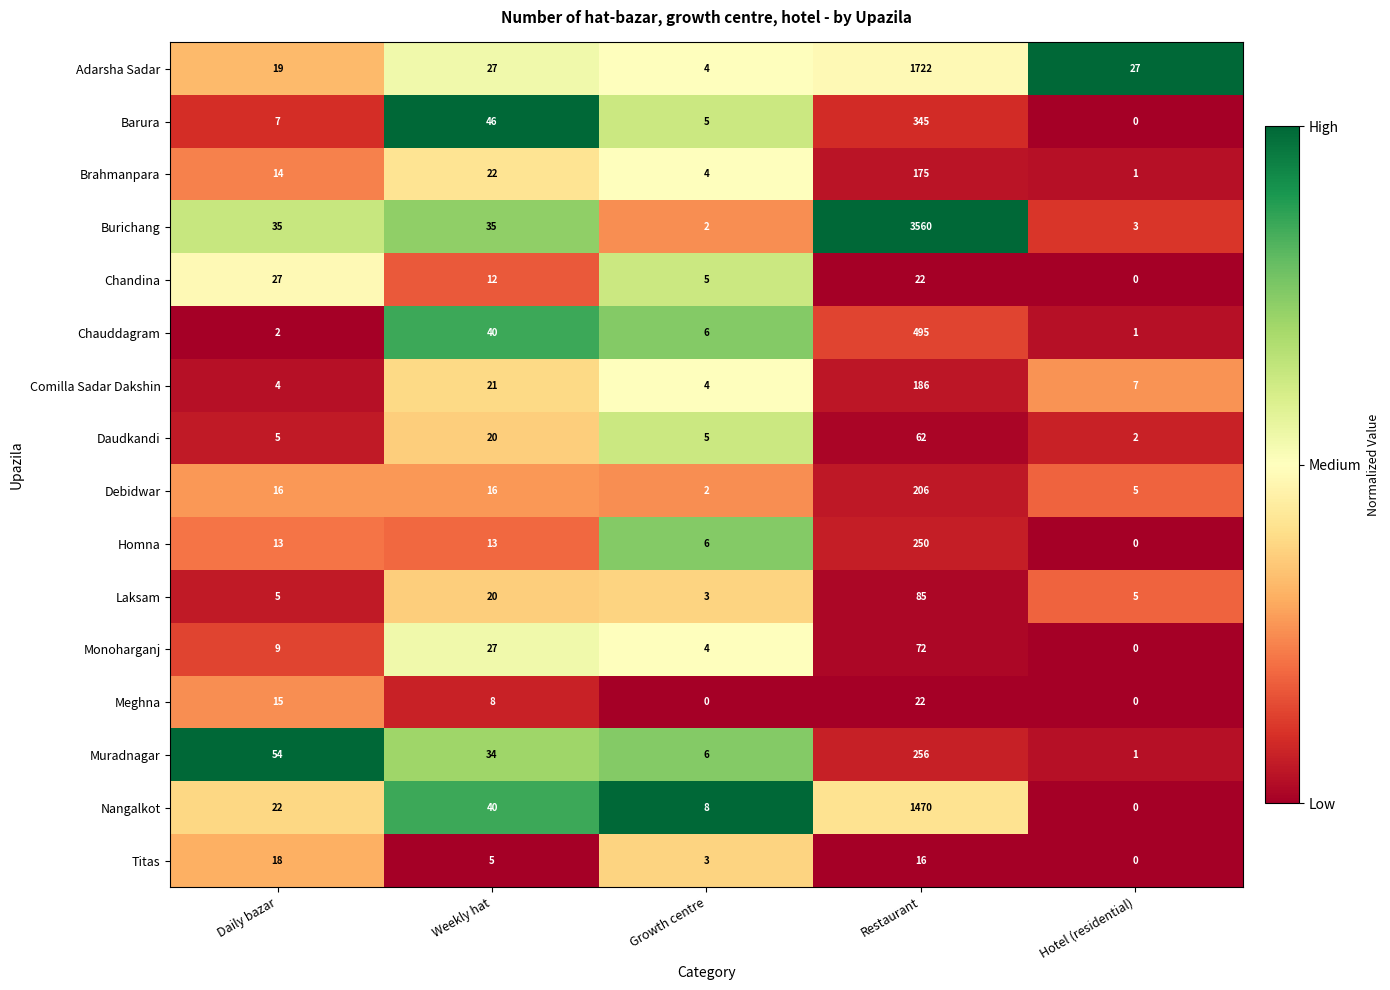

What is the greatest value displayed?

3560